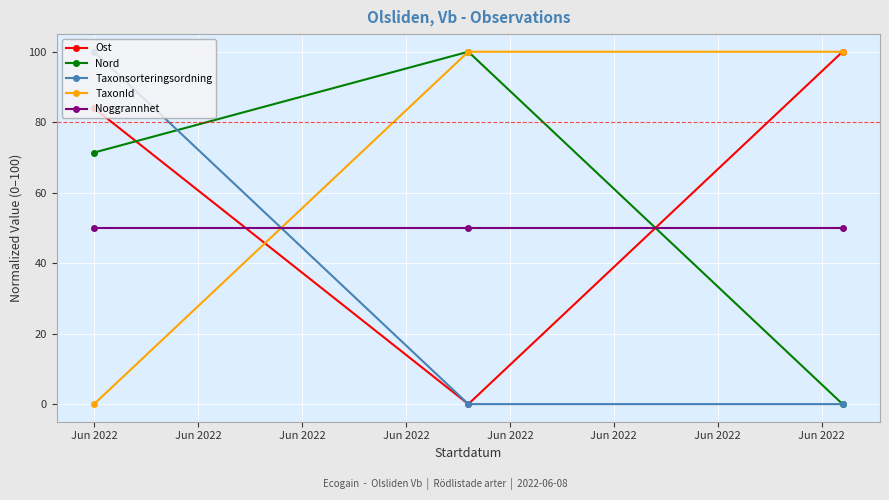

List the series in order of their peak value, lowest first.

Noggrannhet, Ost, Nord, Taxonsorteringsordning, TaxonId